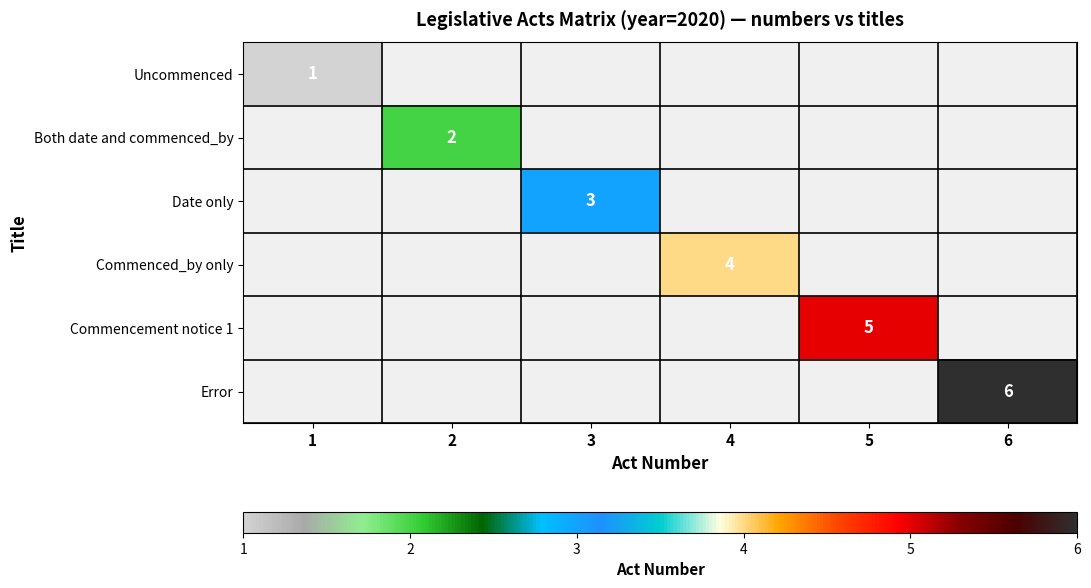

The value of Error at 6 is 9. True or false?

False